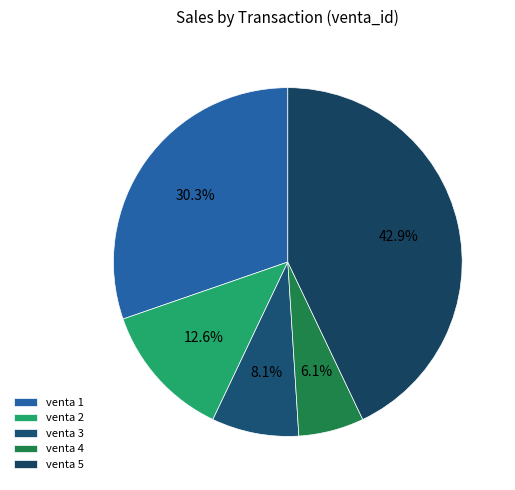

How many slices are in this pie chart?

5